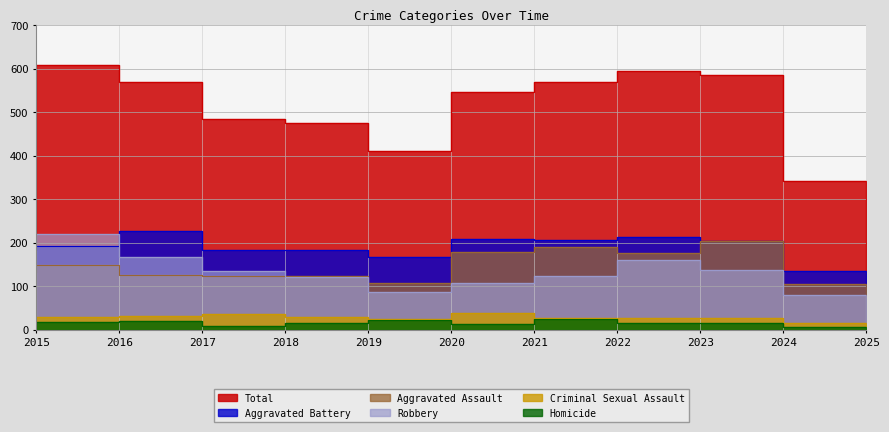

List the series in order of their peak value, highest first.

Total, Aggravated Battery, Robbery, Aggravated Assault, Criminal Sexual Assault, Homicide